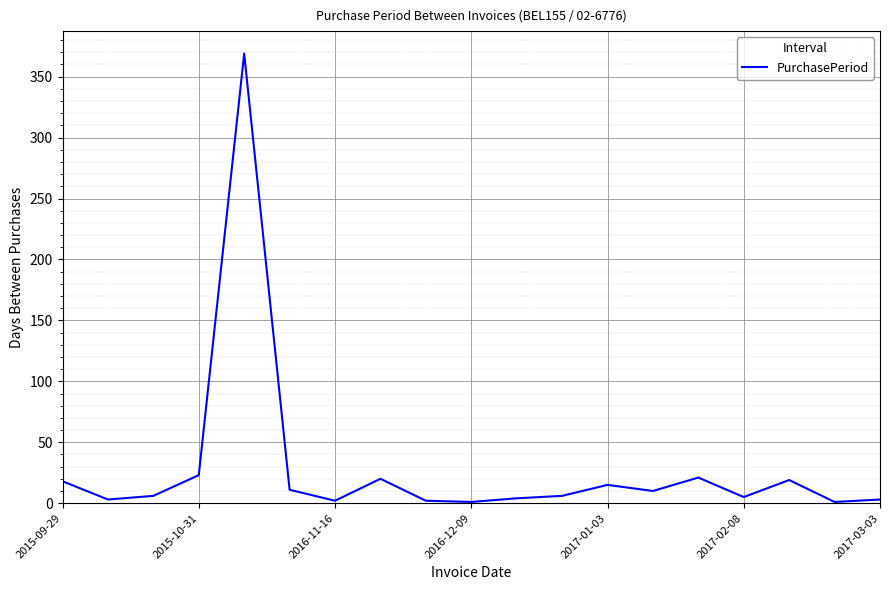

What is the maximum value shown in the chart?

369